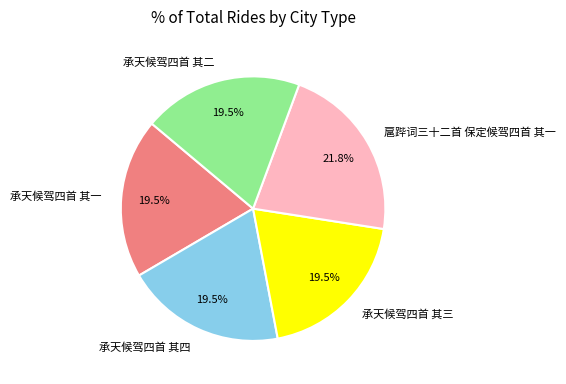

Which slice is the largest?

扈跸词三十二首 保定候驾四首 其一